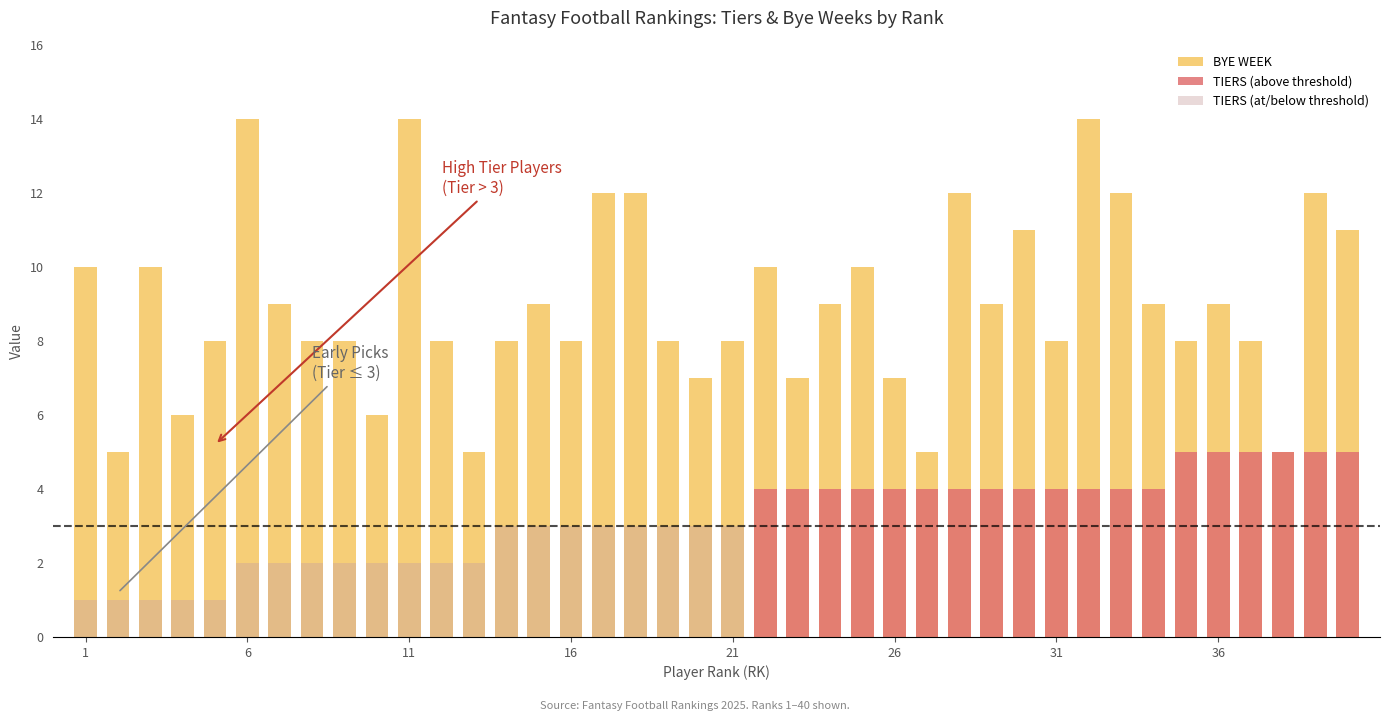

Rank the series at 21 from highest to lowest value.

BYE WEEK, TIERS (at/below threshold), TIERS (above threshold)